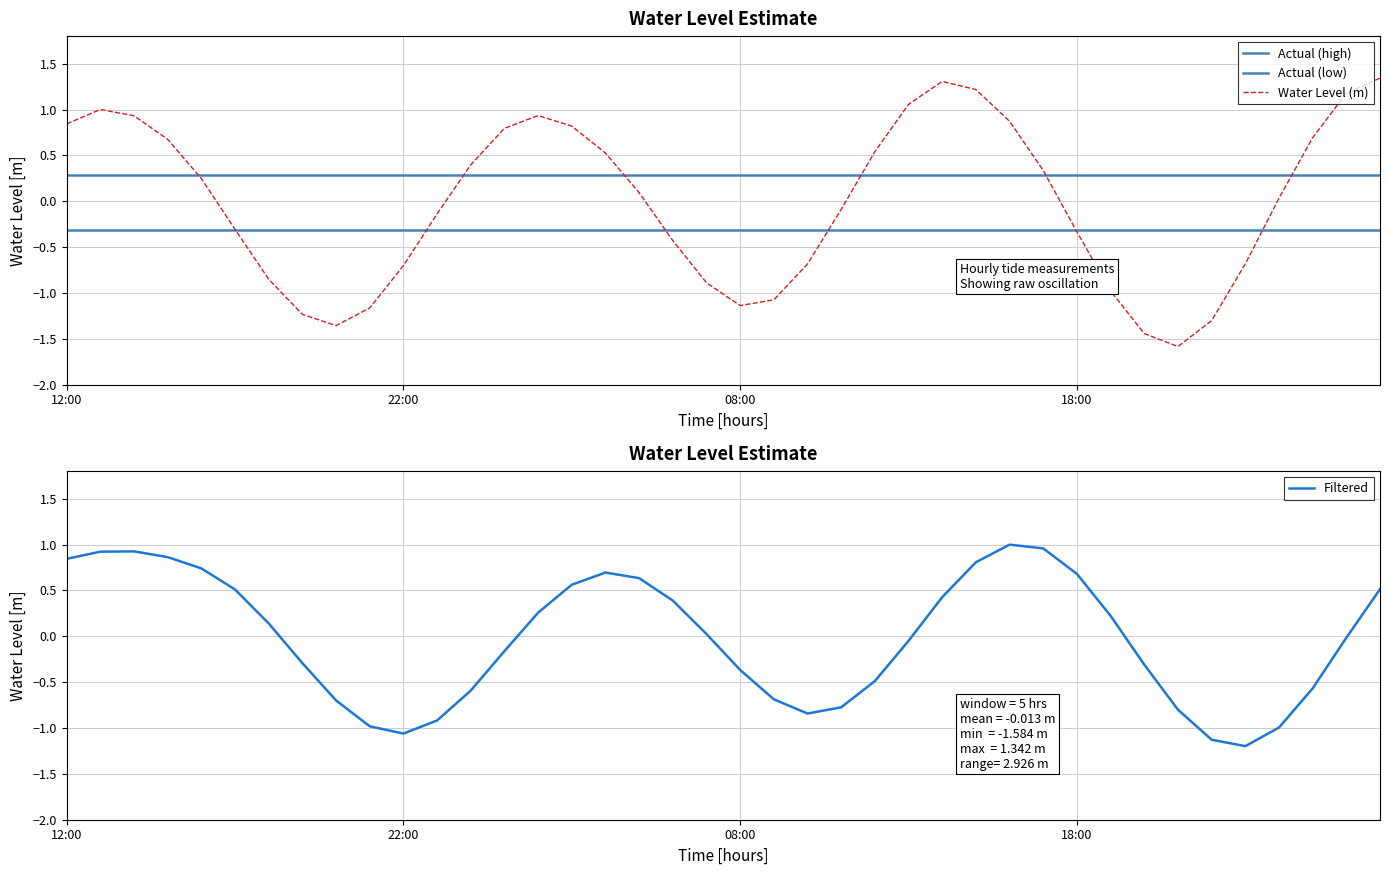

True or false: the data has more than 1 interior local peaks.

True